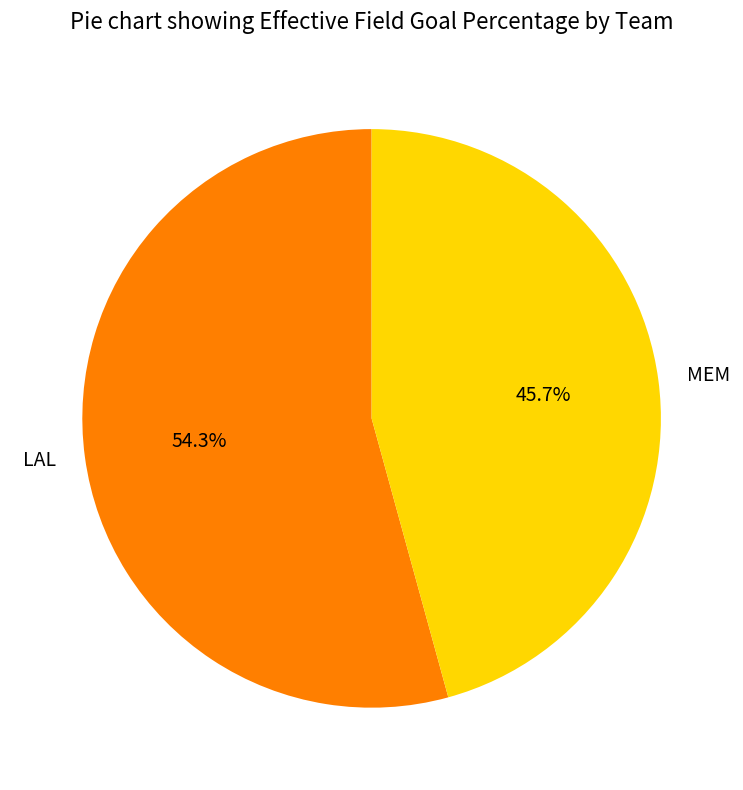

Between MEM and LAL, which is larger?

LAL